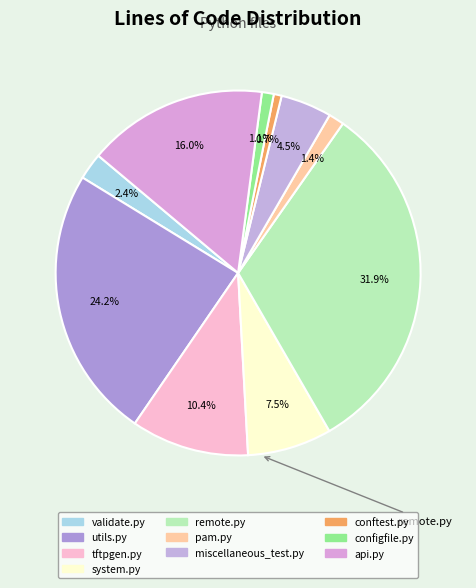

What is the change in value from system.py to remote.py?

+2665